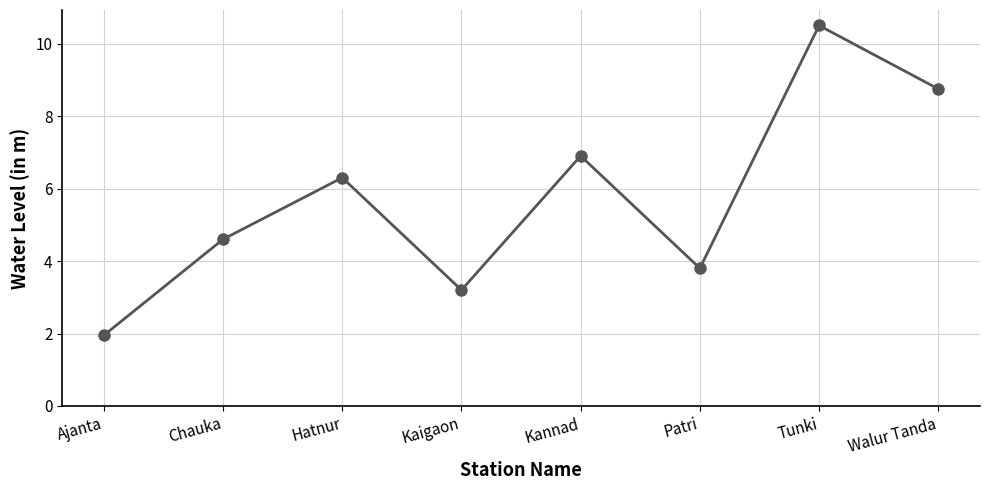

How many interior local valleys (lower than both neighbors) does the data have?

2